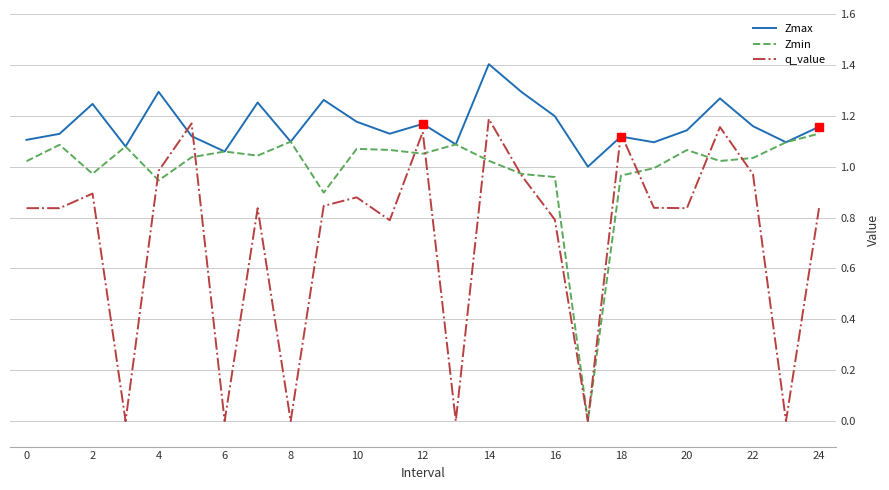

List the series in order of their overall mean, lowest first.

q_value, Zmin, Zmax